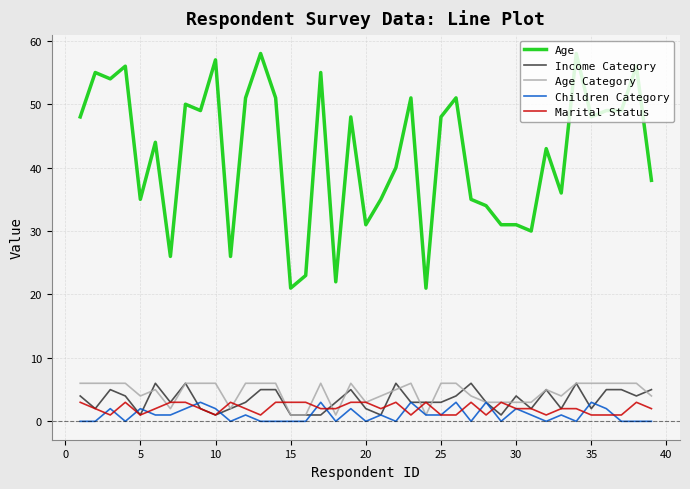

What is the maximum value shown in the chart?

58